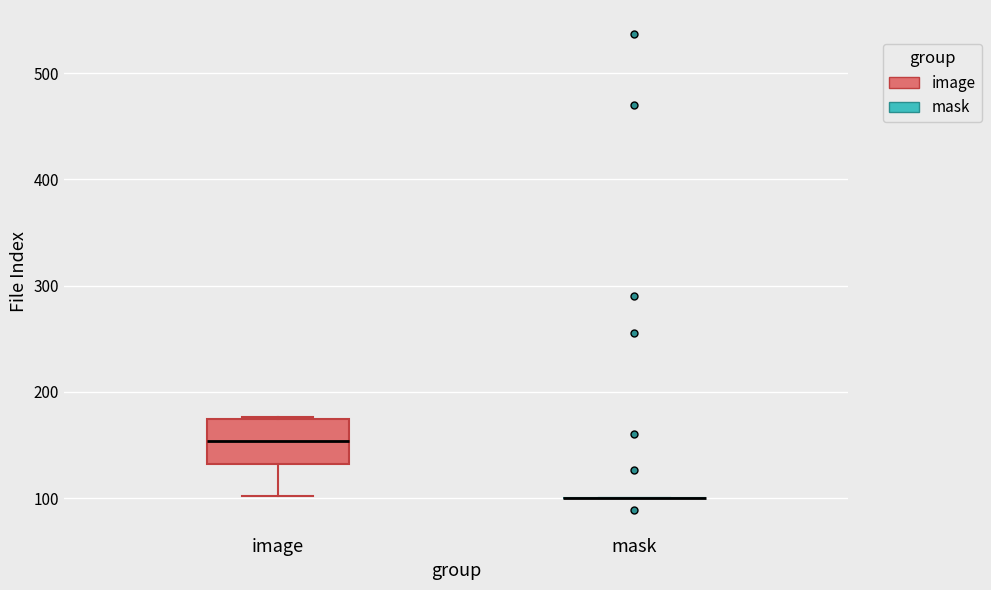

Comparing the boxes themselves (not the whiskers), which one is the tallest?

image